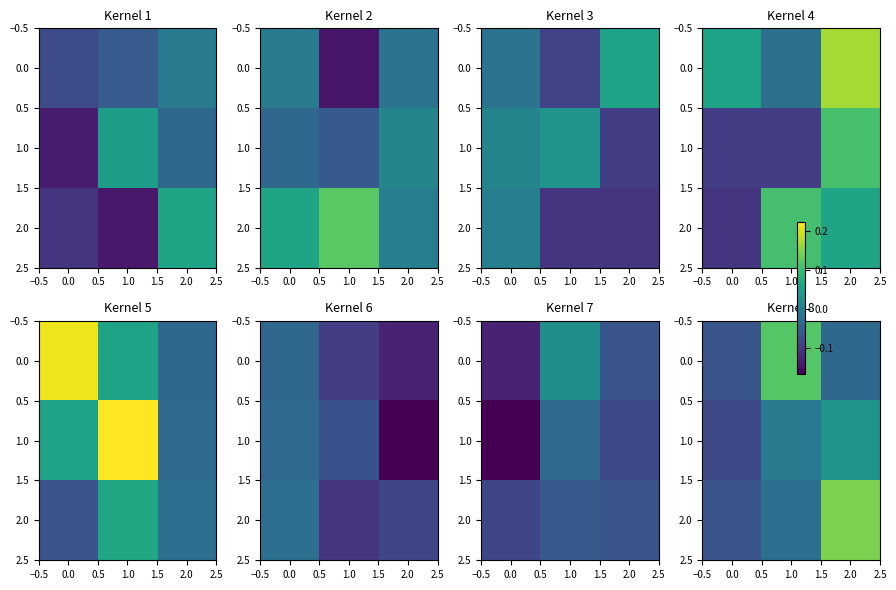

How many 2.0 values are between 0 and 1?

1